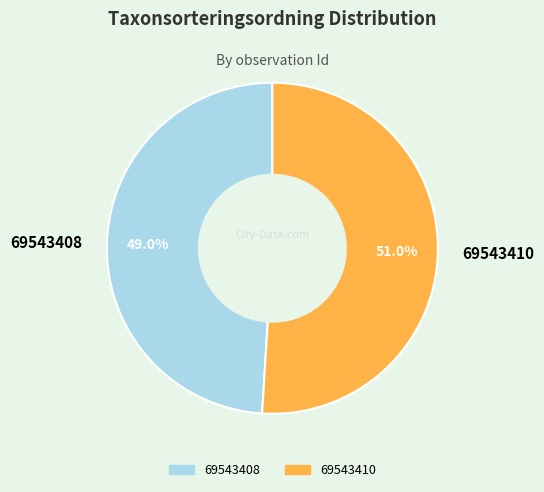

Which category has the biggest portion of the pie?

69543410